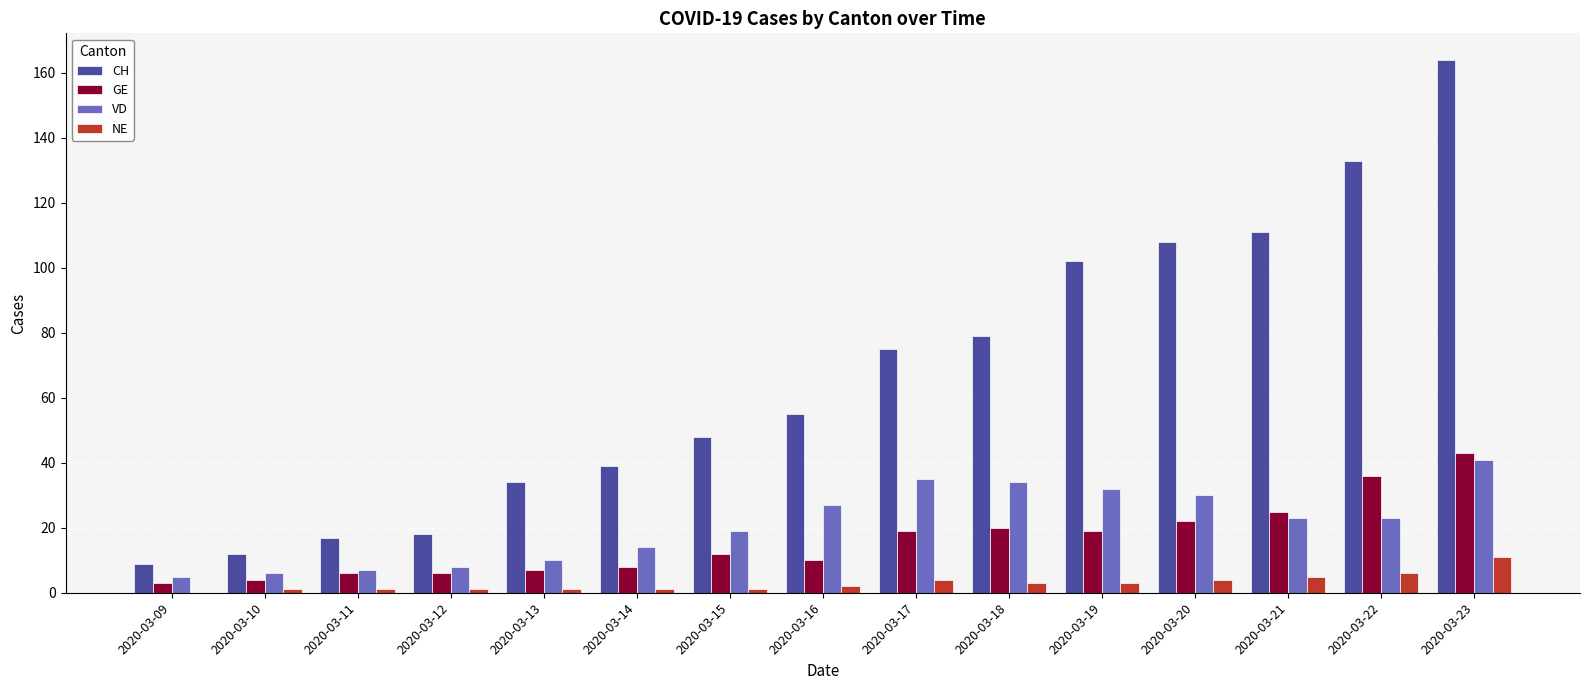

Read the GE value at 2020-03-21.

25